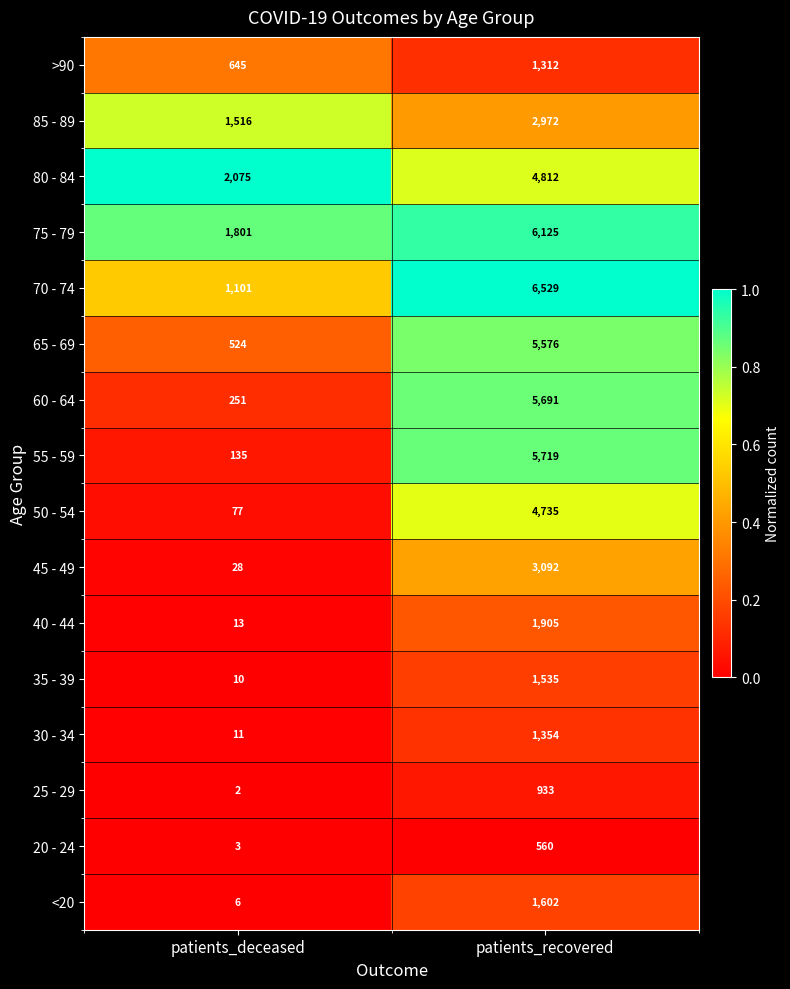

The 80 - 84 series shows 2075 at patients_deceased. True or false?

True